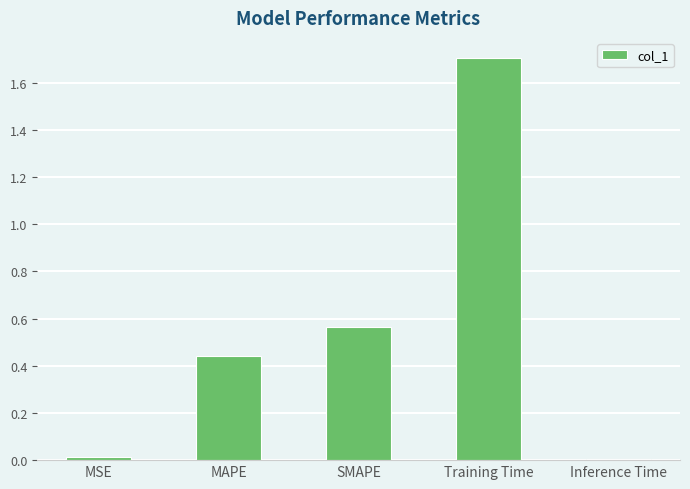

What position from the left is MAPE?

2